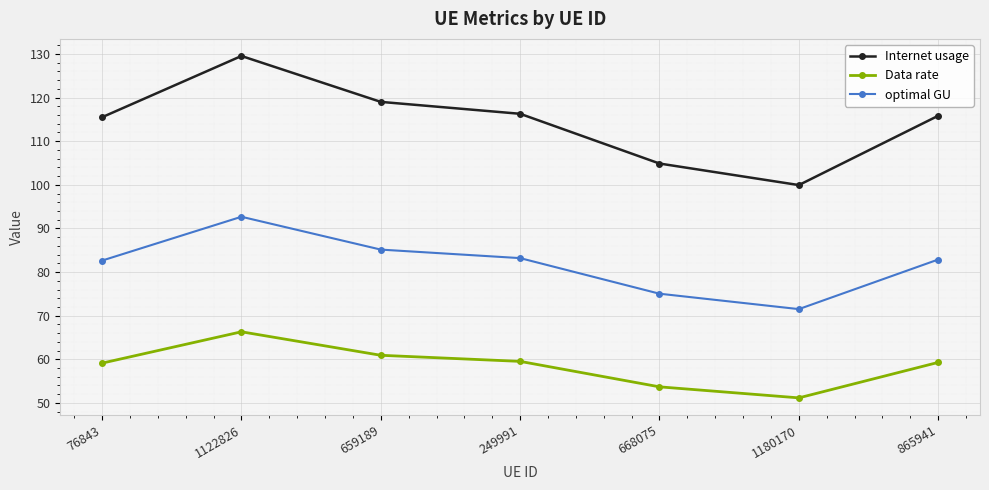

At how many categories does at least one series exceed 113?

5